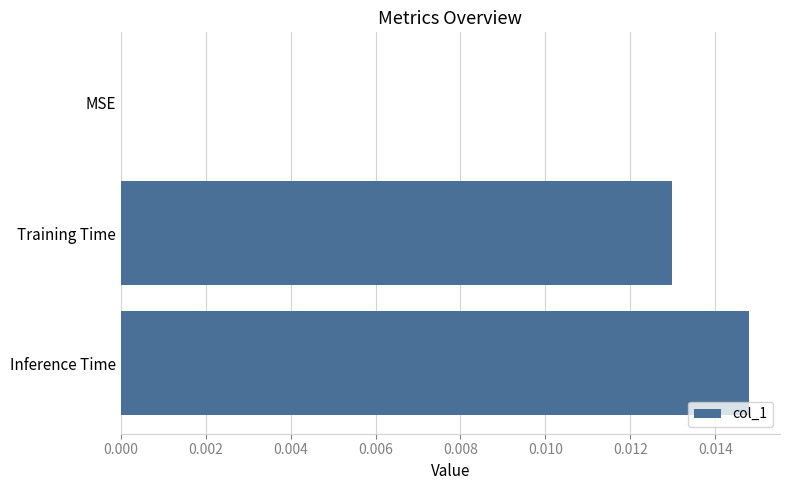

Which has a higher value, Training Time or MSE?

Training Time